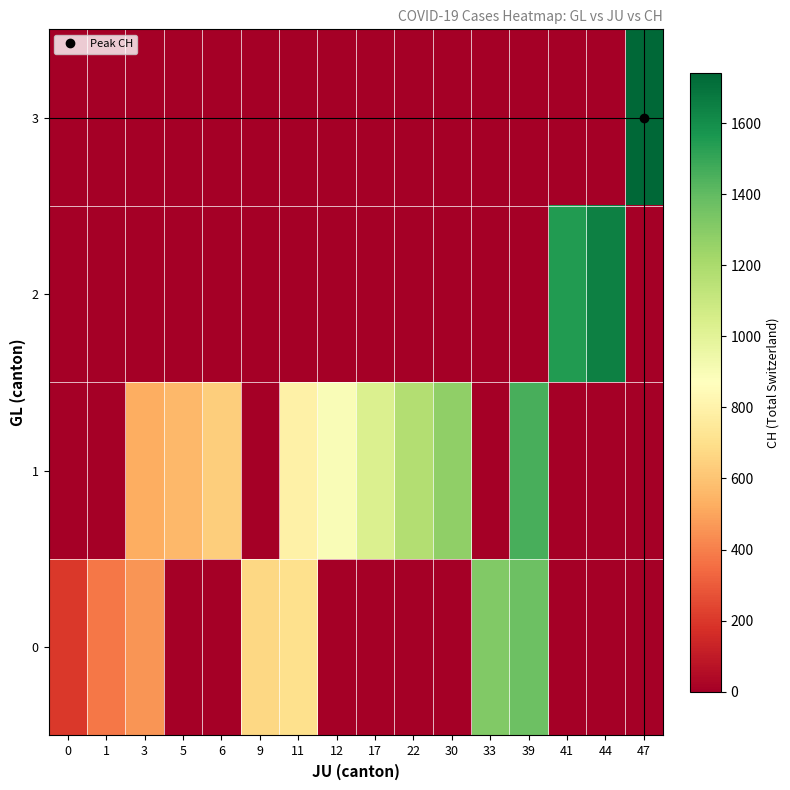

Between 11 and 12, which series saw the biggest shift?

row_0